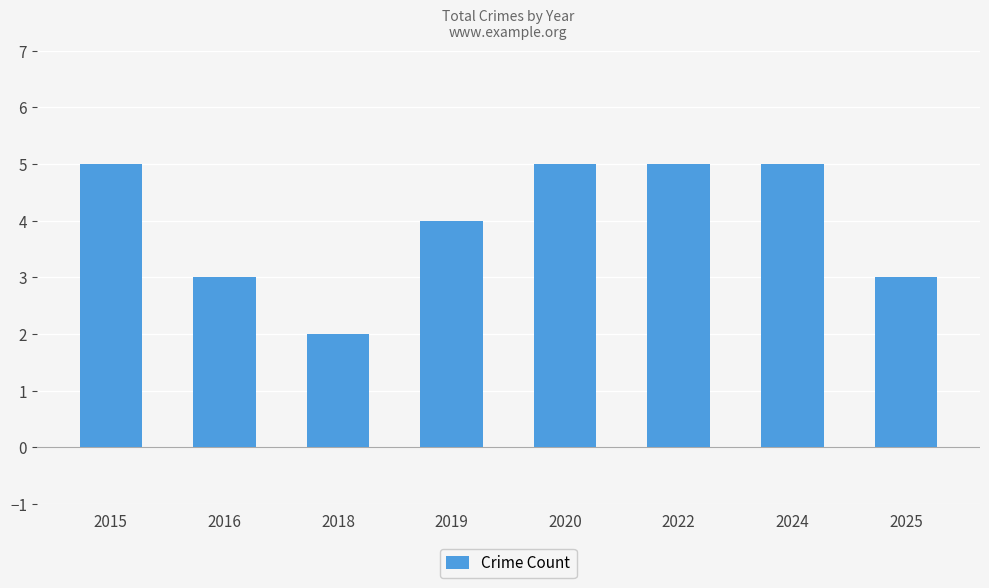

Does the chart contain any negative values?

No